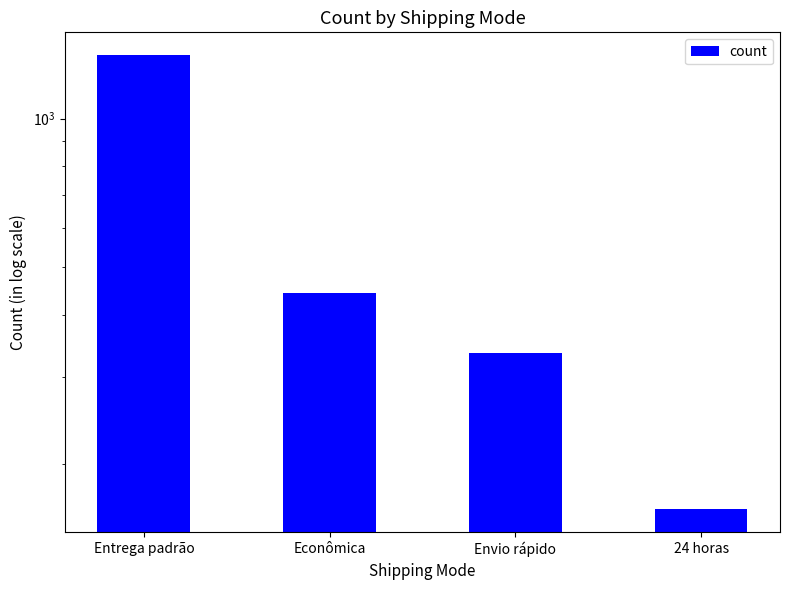

Is it true that the value at Econômica is 652?

False